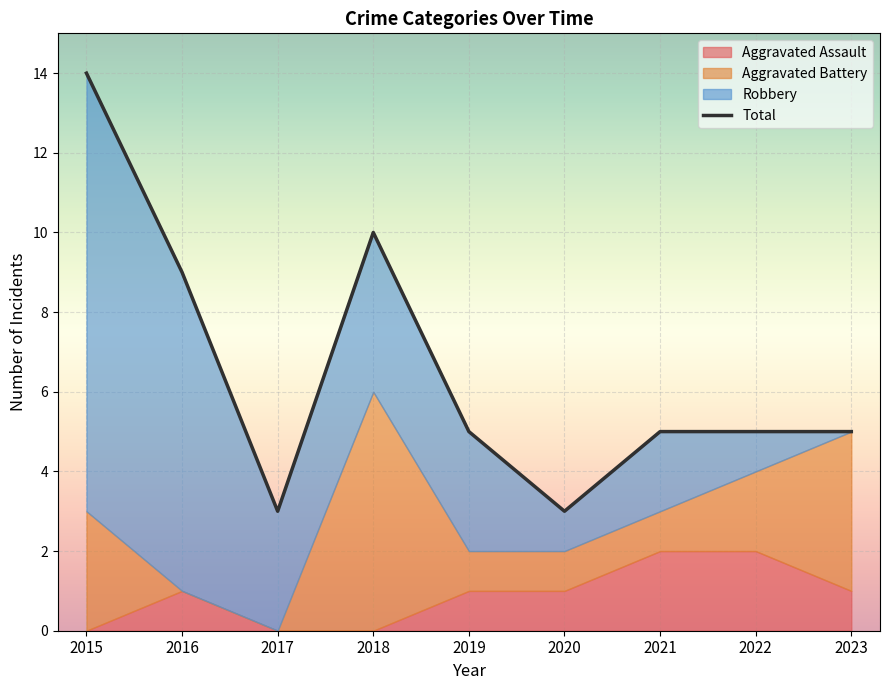

What is the ratio of the value at 2017 to the value at 2022?

0.6